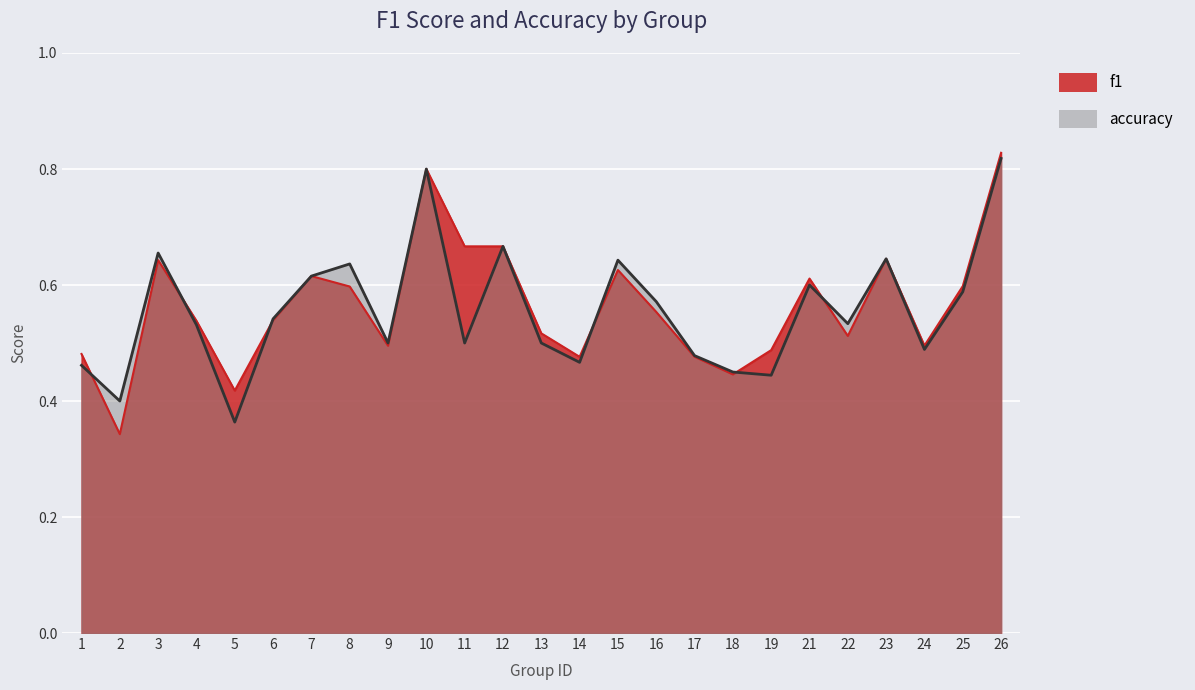

List the labels in order of f1 value, smallest first.

2, 5, 18, 14, 17, 1, 19, 9, 24, 22, 13, 4, 6, 16, 8, 25, 21, 7, 15, 3, 23, 11, 12, 10, 26